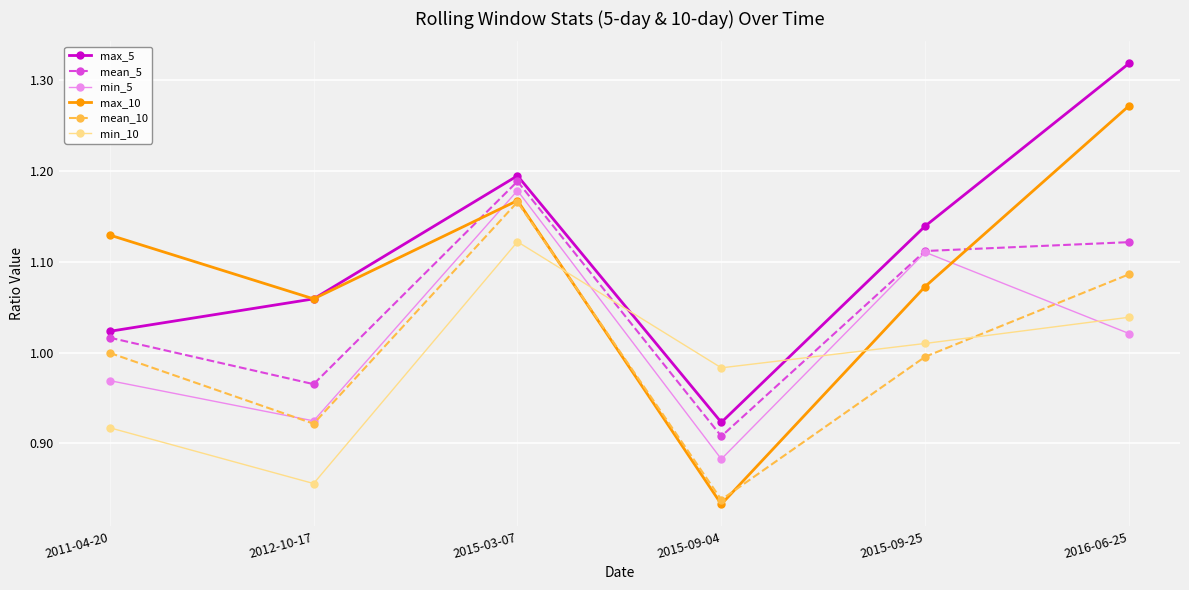

What is the label of the 6th point from the left?

2016-06-25